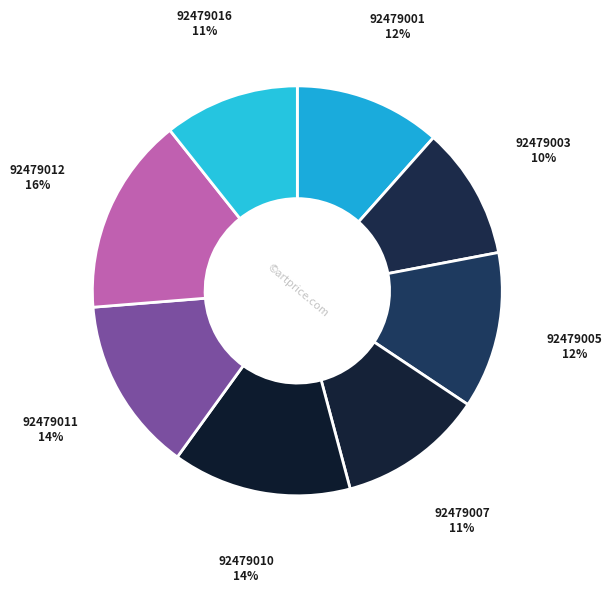

Is 92479007 the majority of the pie?

No